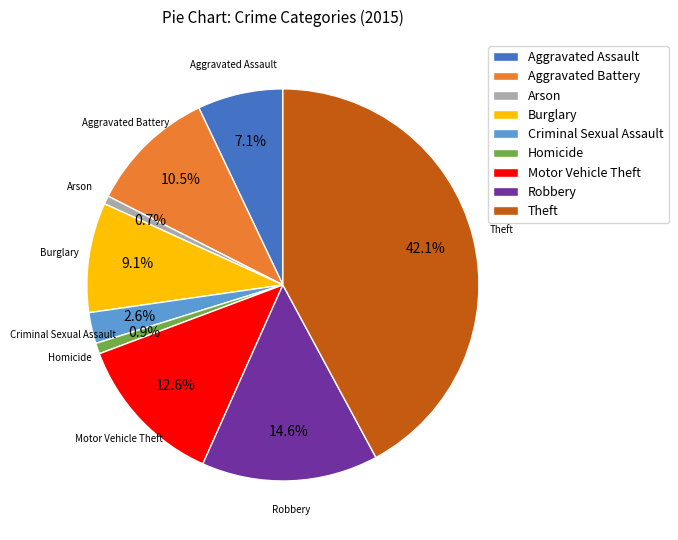

True or false: Aggravated Battery accounts for 1% of the total.

False